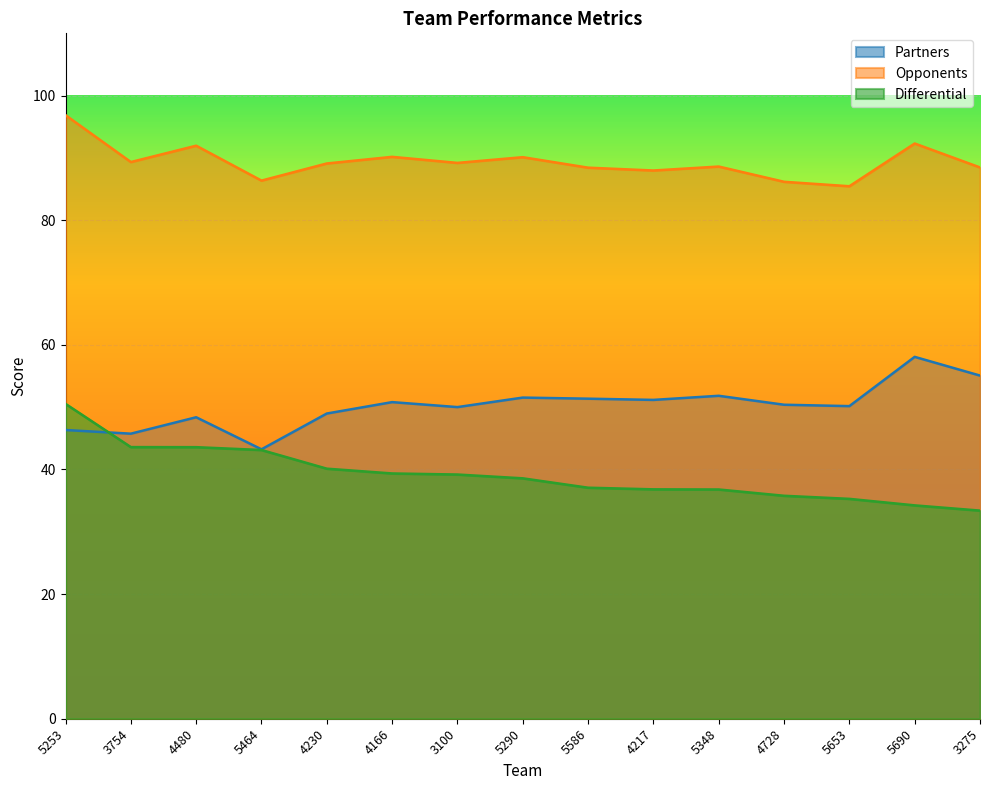

True or false: Opponents and Differential cross at least once.

False